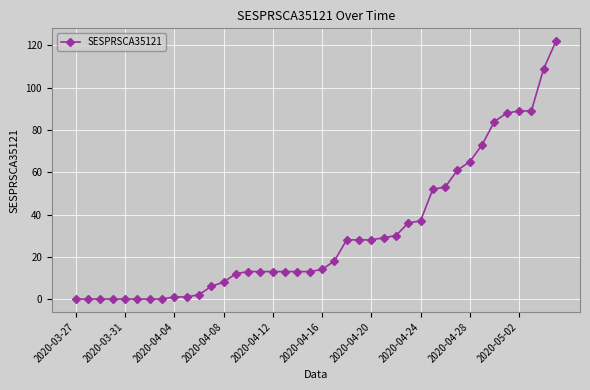

What is the average value?

31